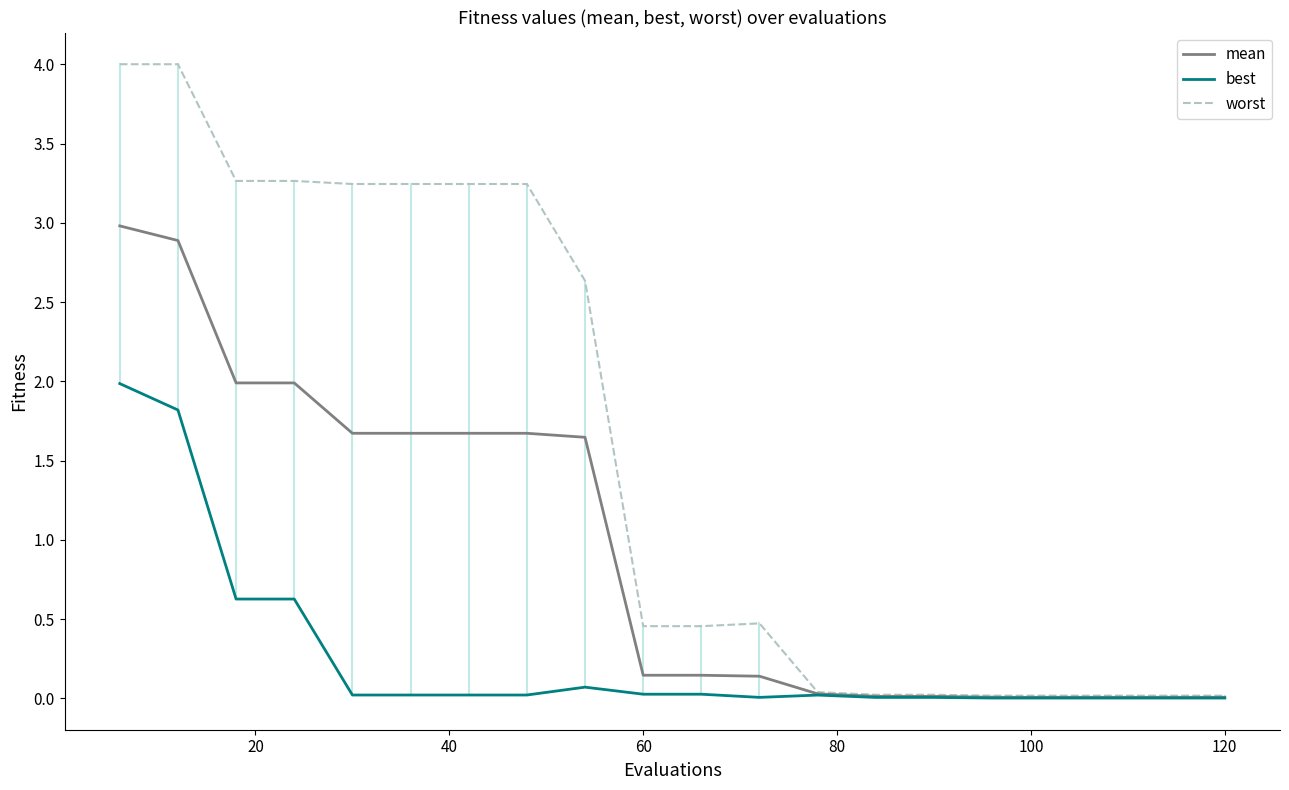

What is the difference between the second highest and minimum values in the best series?

1.8